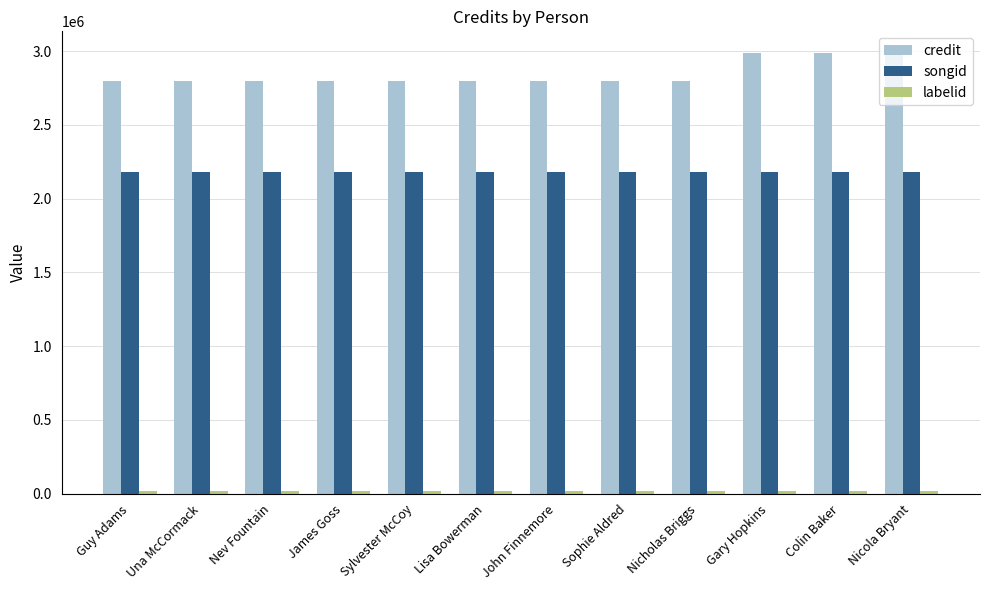

What is the sum of all credit values?

34153284